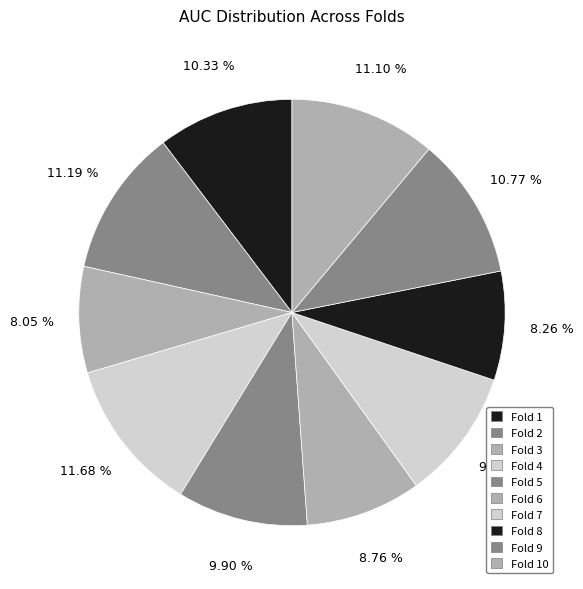

Does Fold 5 account for over 50% of the chart?

No